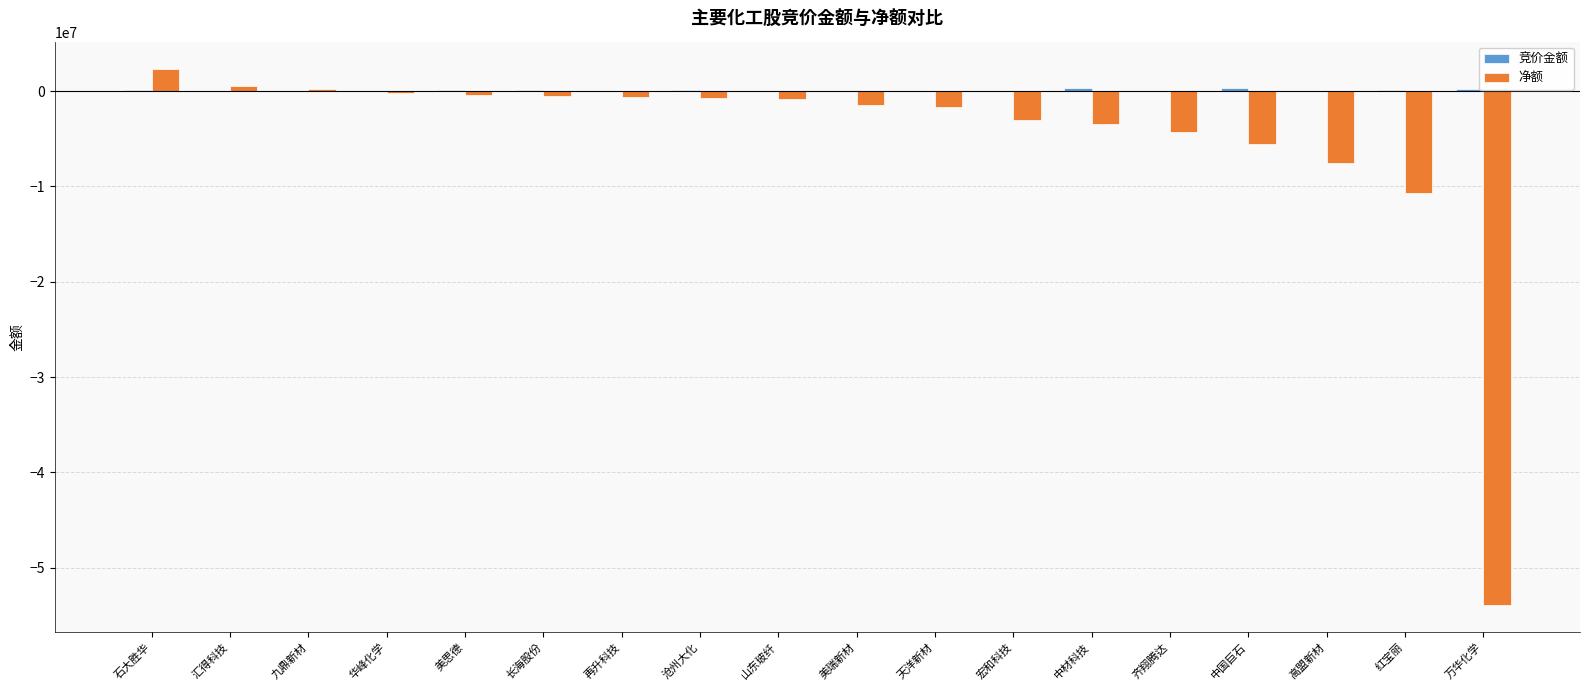

The 净额 series shows -12962320 at 高盟新材. True or false?

False